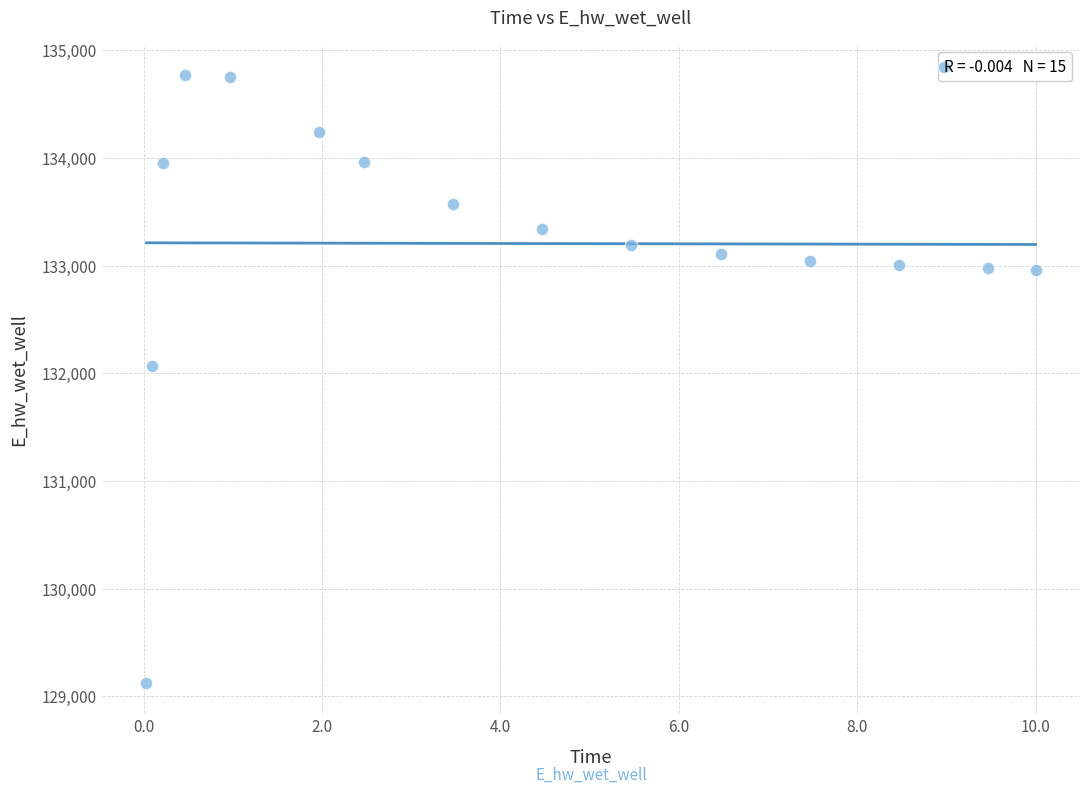

What is the range of Y values (max minus min)?

5647.9